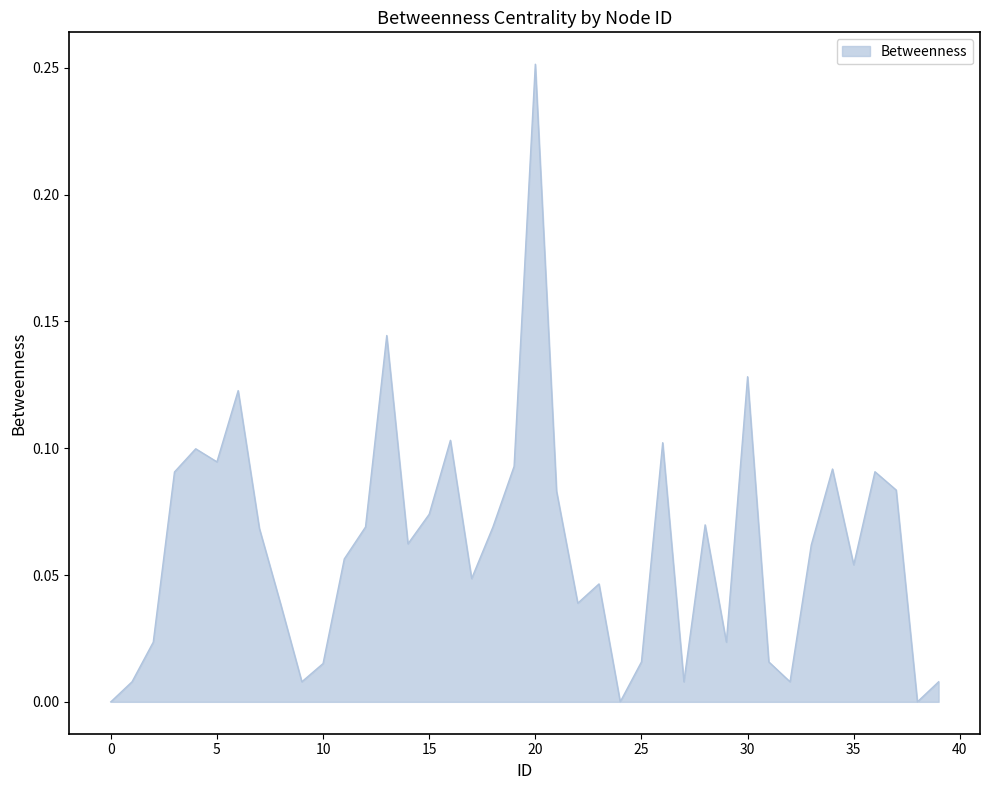

How many interior local valleys (lower than both neighbors) does the data have?

11